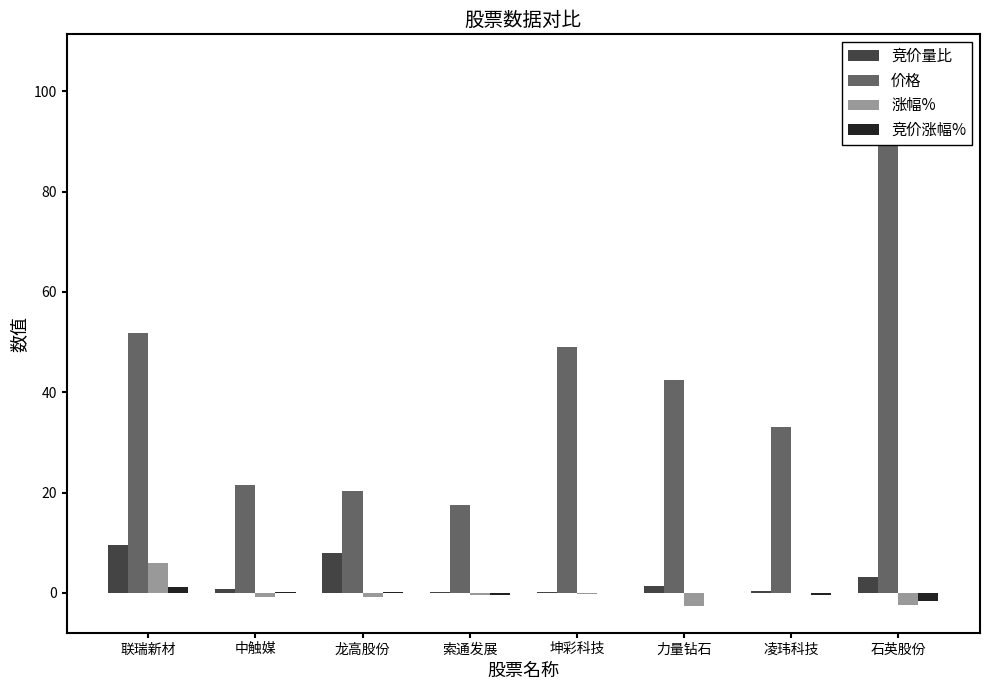

Rank the series by their maximum value, from lowest to highest.

竞价涨幅%, 涨幅%, 竞价量比, 价格